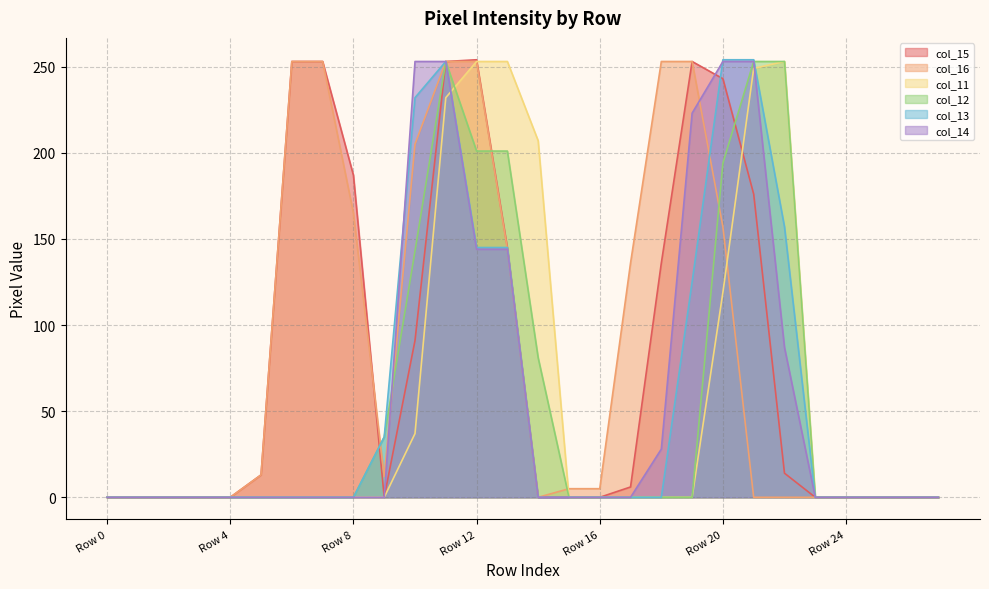

Which series has the largest total across all categories?

col_16